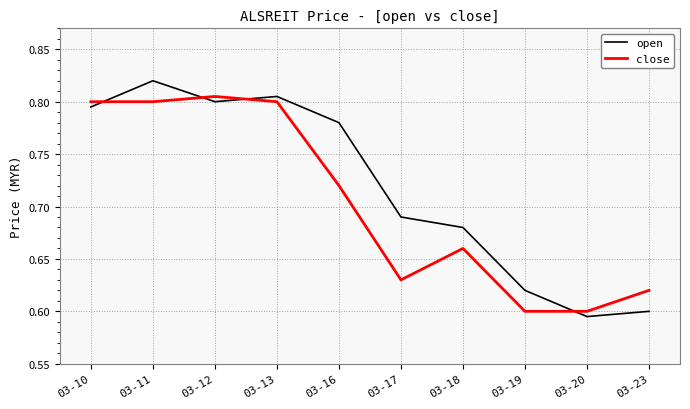

Which category has the highest value in the open series?

03-11